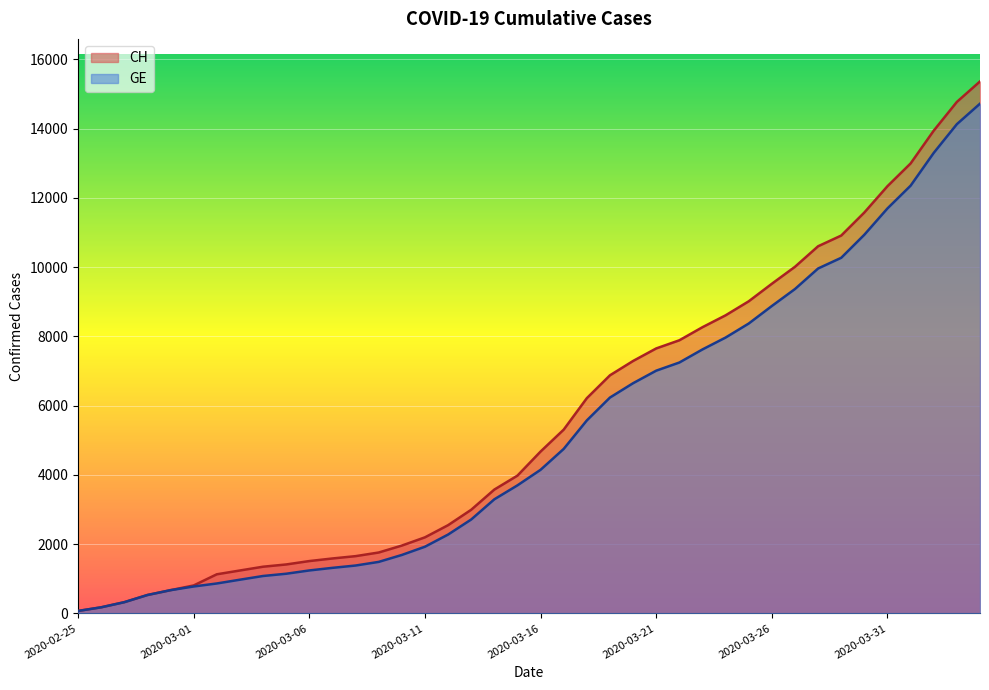

What is the minimum value shown in the chart?

72